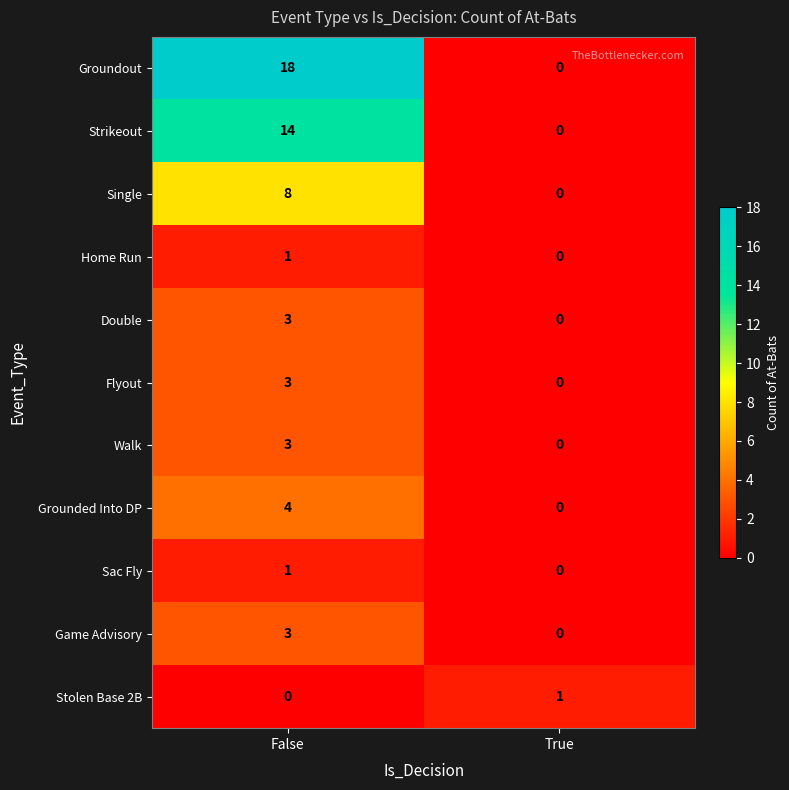

What is the spread (max minus min) of values at True?

1